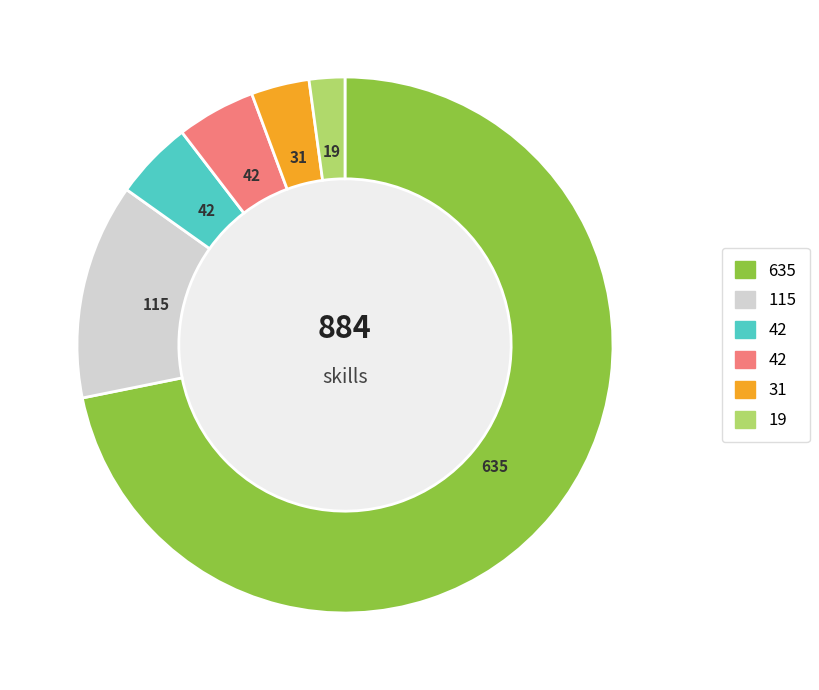

Is there any slice that represents more than half of the pie?

Yes